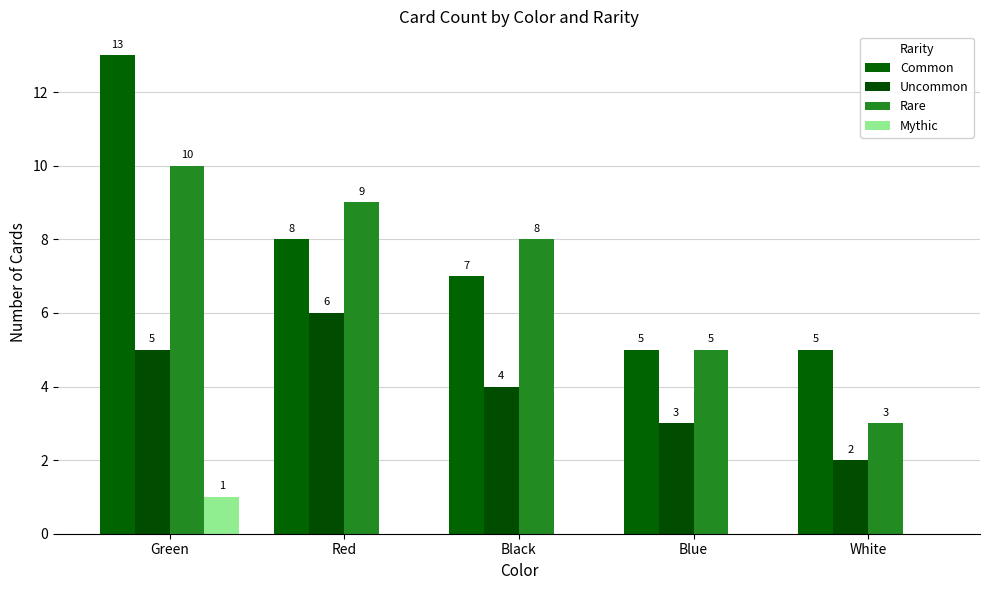

Where is Mythic nearest to the value 0?

Red